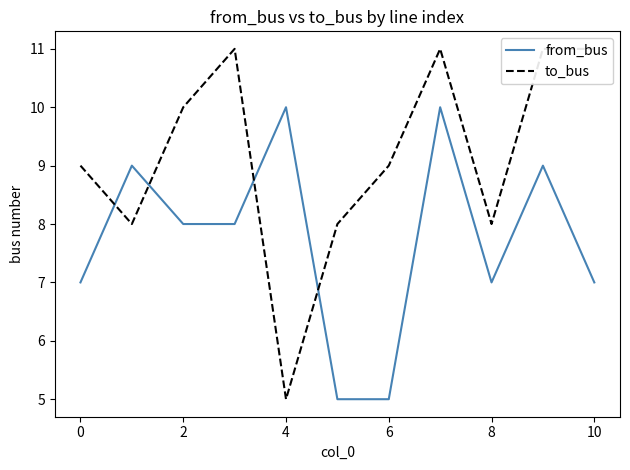

True or false: from_bus and to_bus intersect in this chart.

True